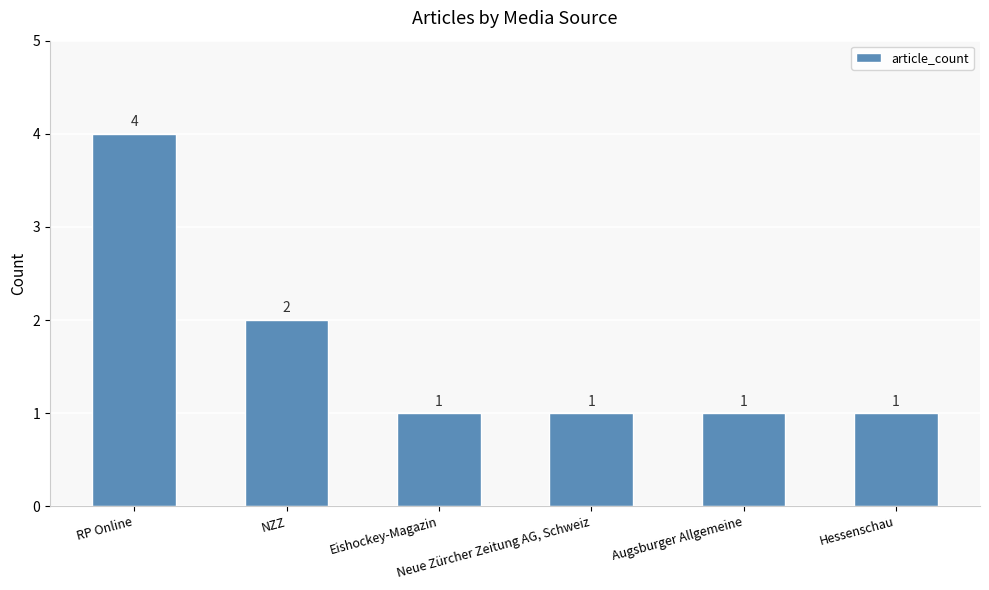

What is the minimum value shown in the chart?

1